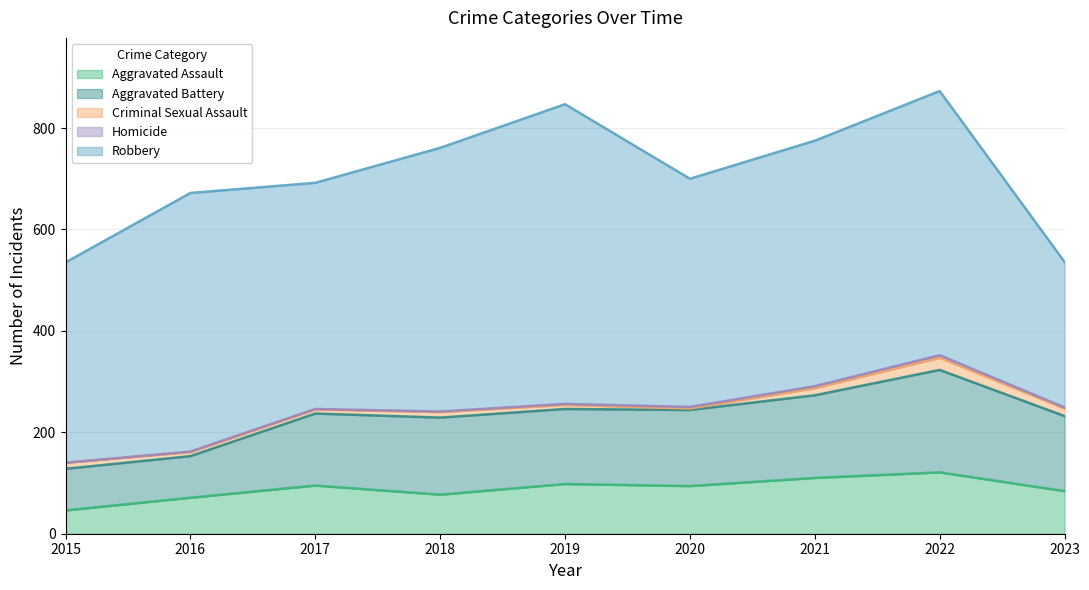

At which label is Robbery closest to 439?

2017